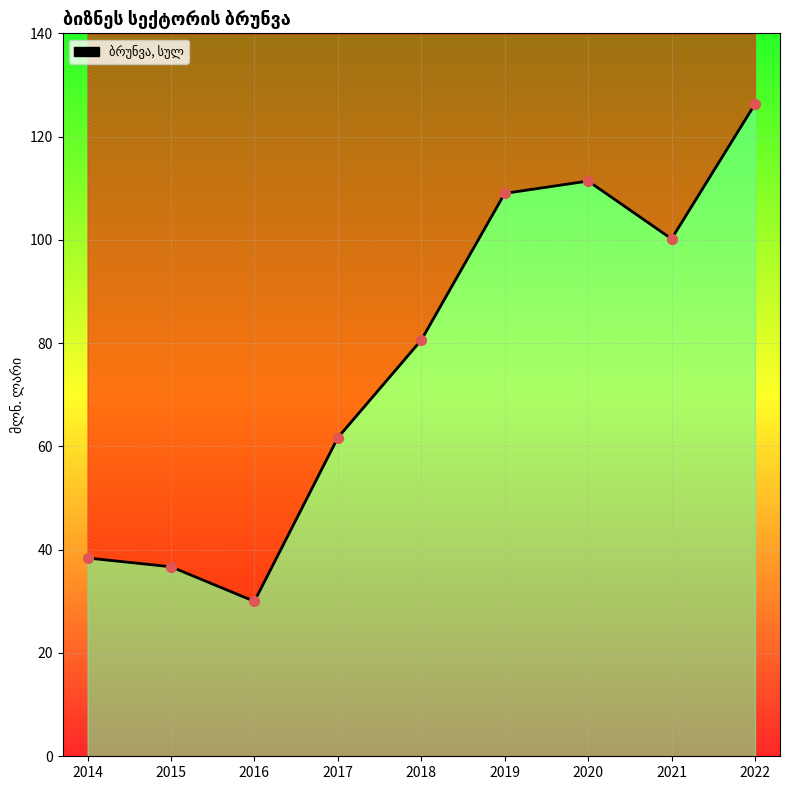

What is the change in value from 2018 to 2022?

+45.7